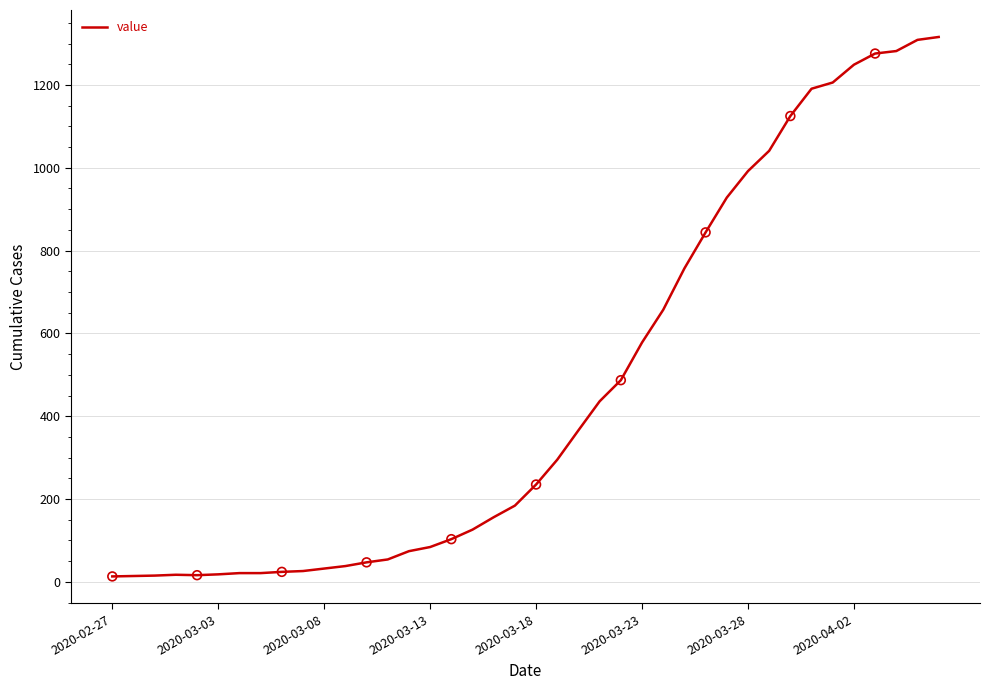

What is the difference between the maximum and minimum values?

1303